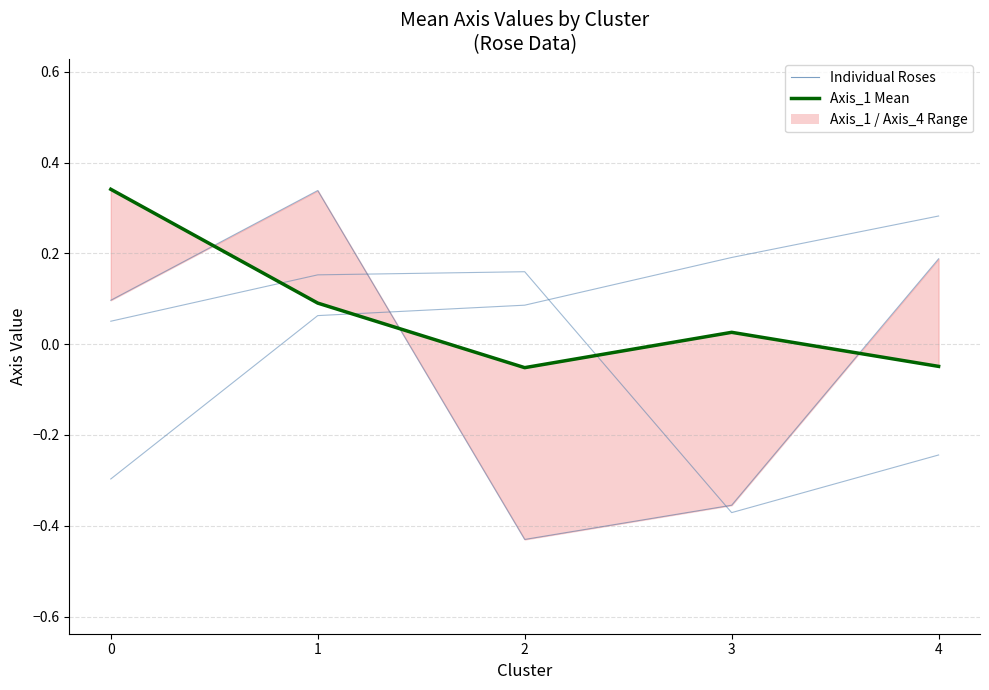

Is it true that Axis_1 Mean (highlight) equals -0.1 at 2?

False